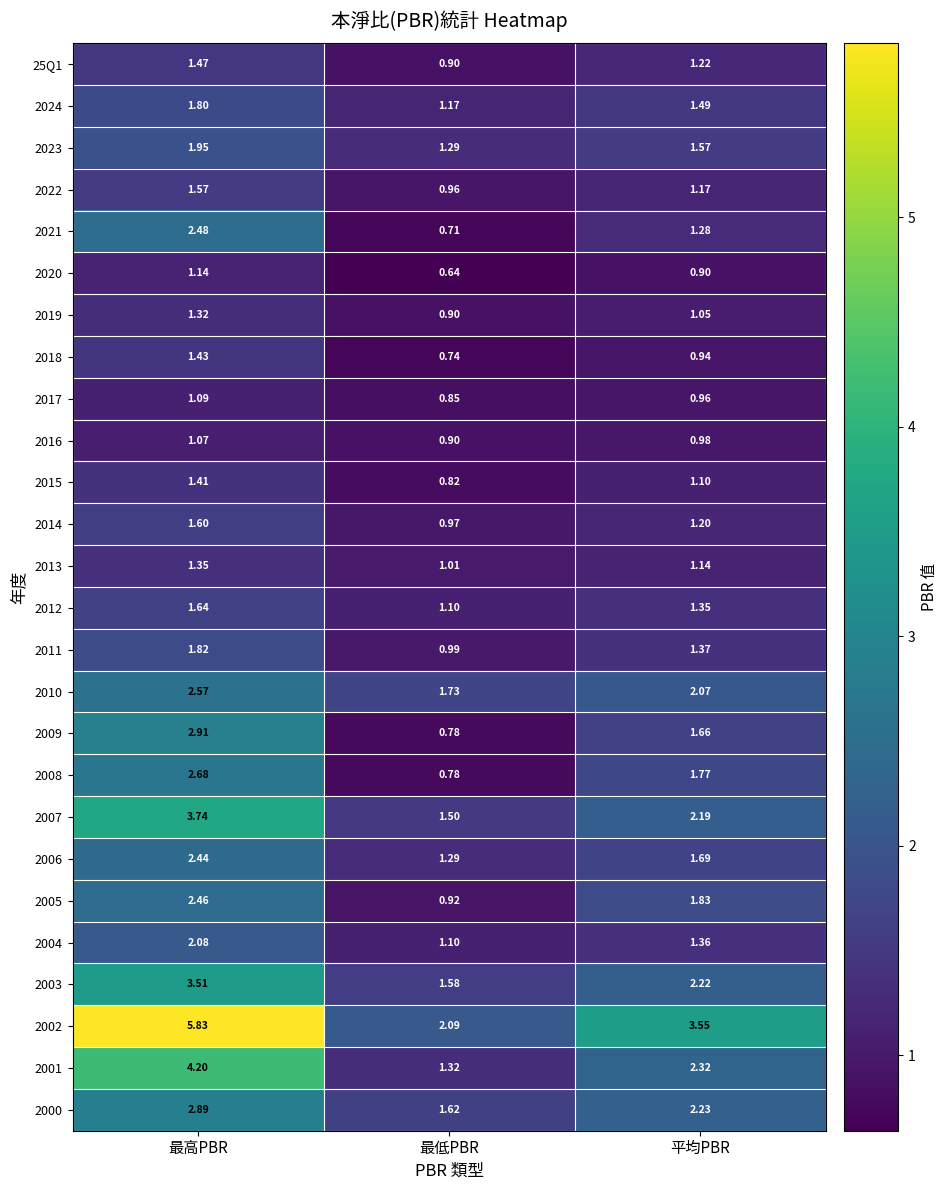

Between 最高PBR and 平均PBR, which series saw the biggest shift?

2002